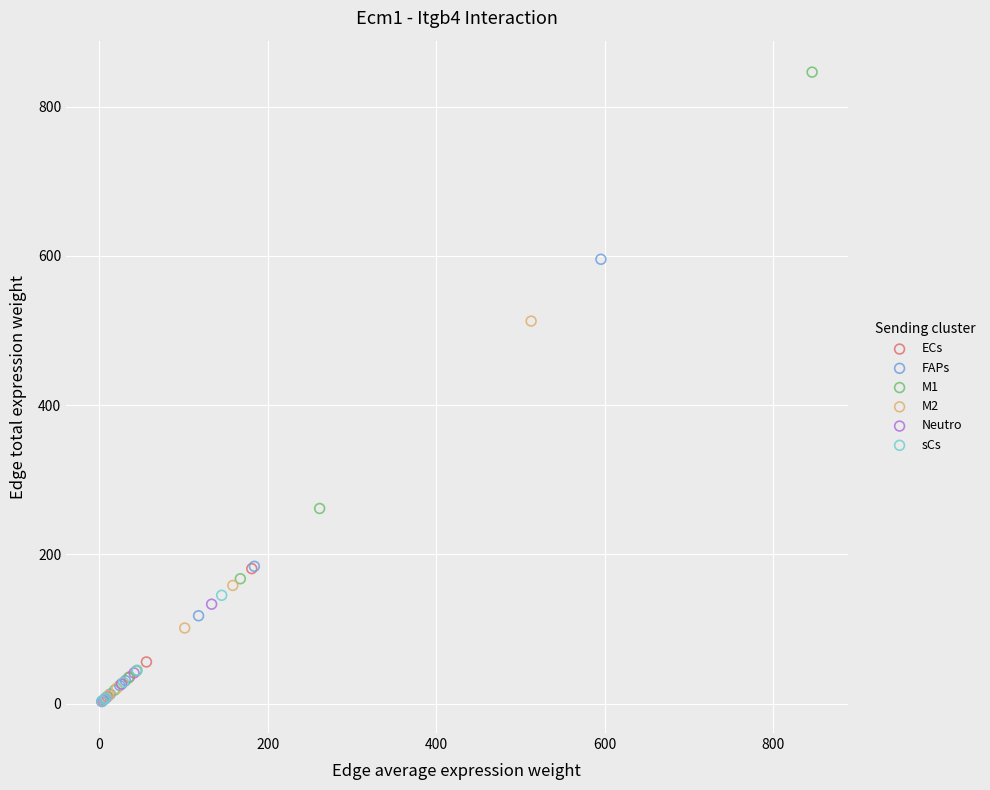

Which series has the largest Y range (max minus min)?

M1